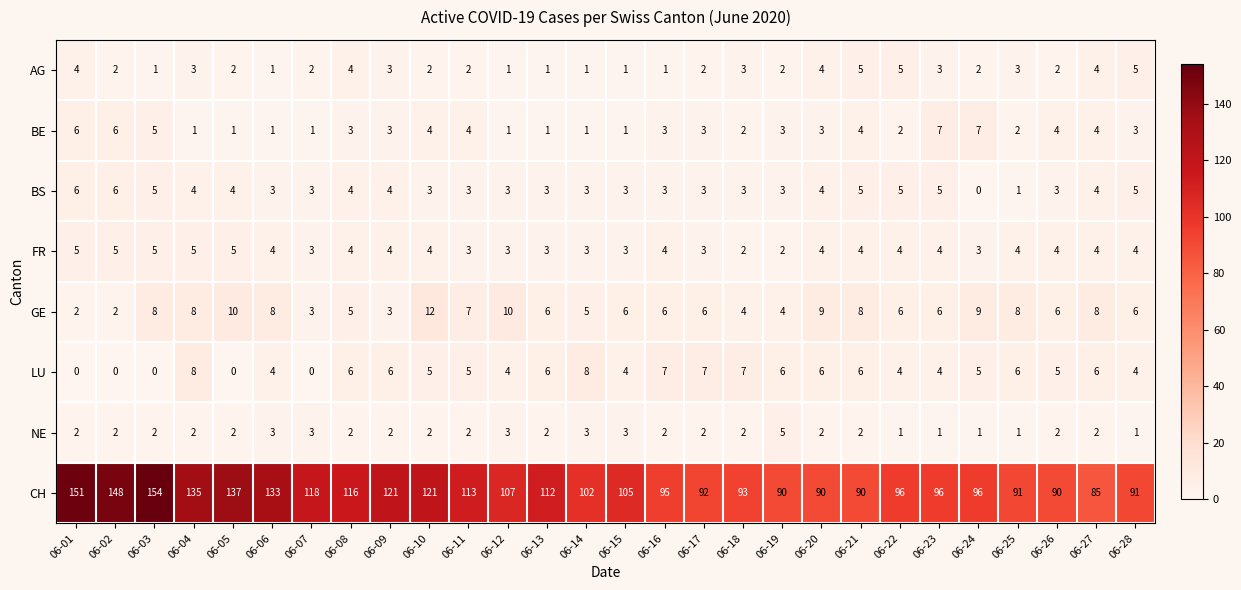

At how many categories does at least one series exceed 52?

28